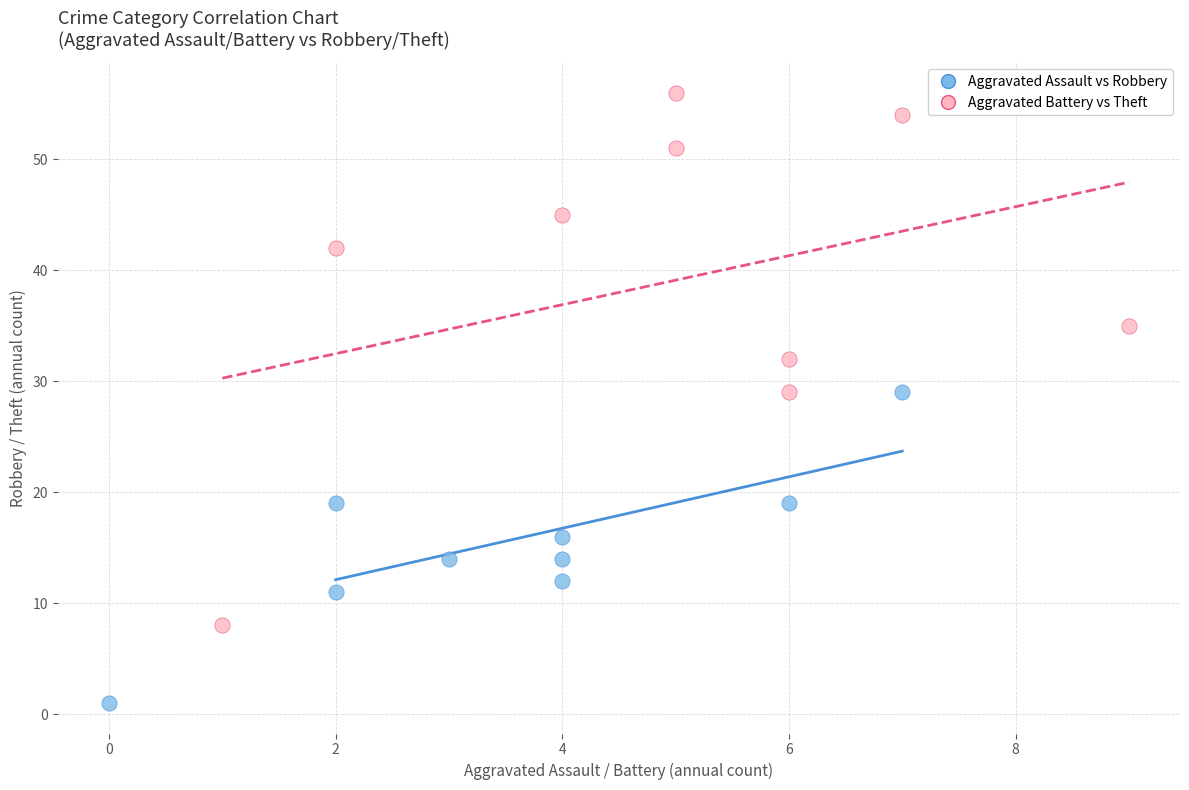

Which series reaches the minimum Y coordinate?

Aggravated Assault vs Robbery